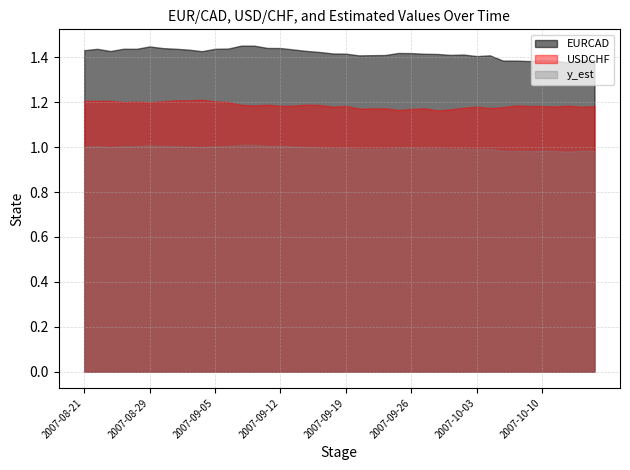

Which has a higher value, 2007-09-12 or 2007-09-17?

2007-09-12